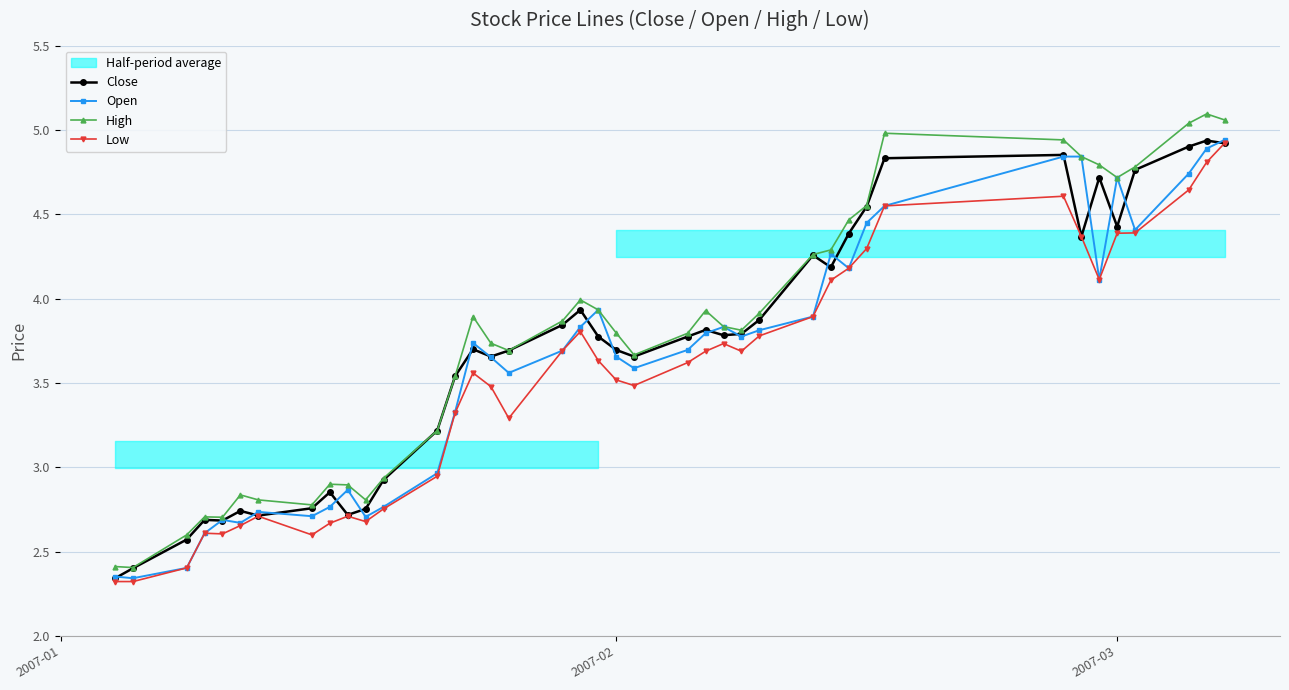

The value of High at 2007-03 is 4.7. True or false?

True